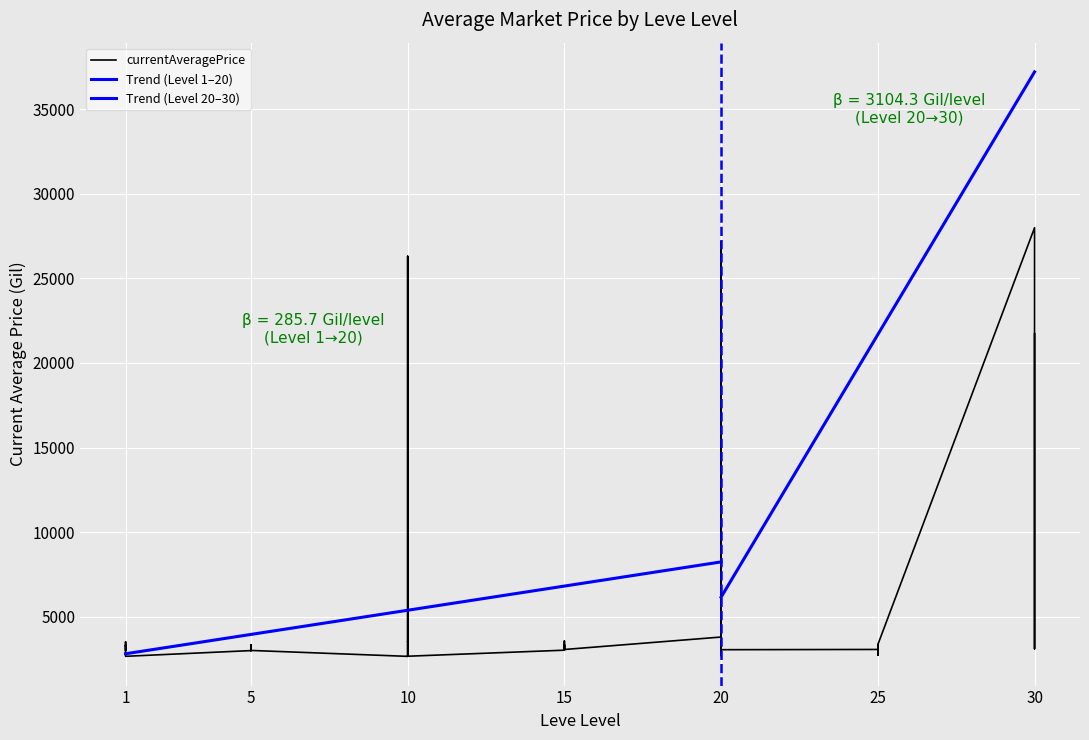

What is the difference between the maximum and minimum values?

25332